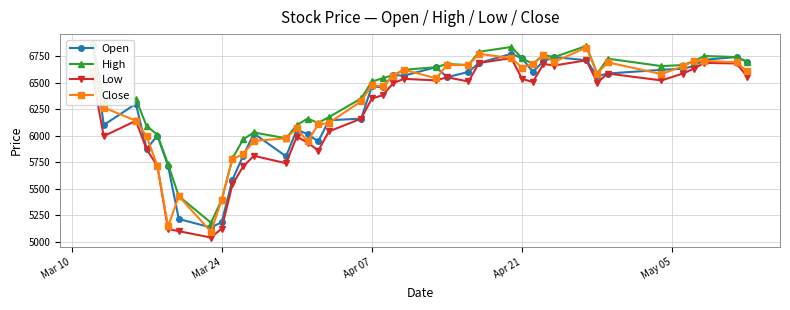

How many intersections are there between Close and Open?

24